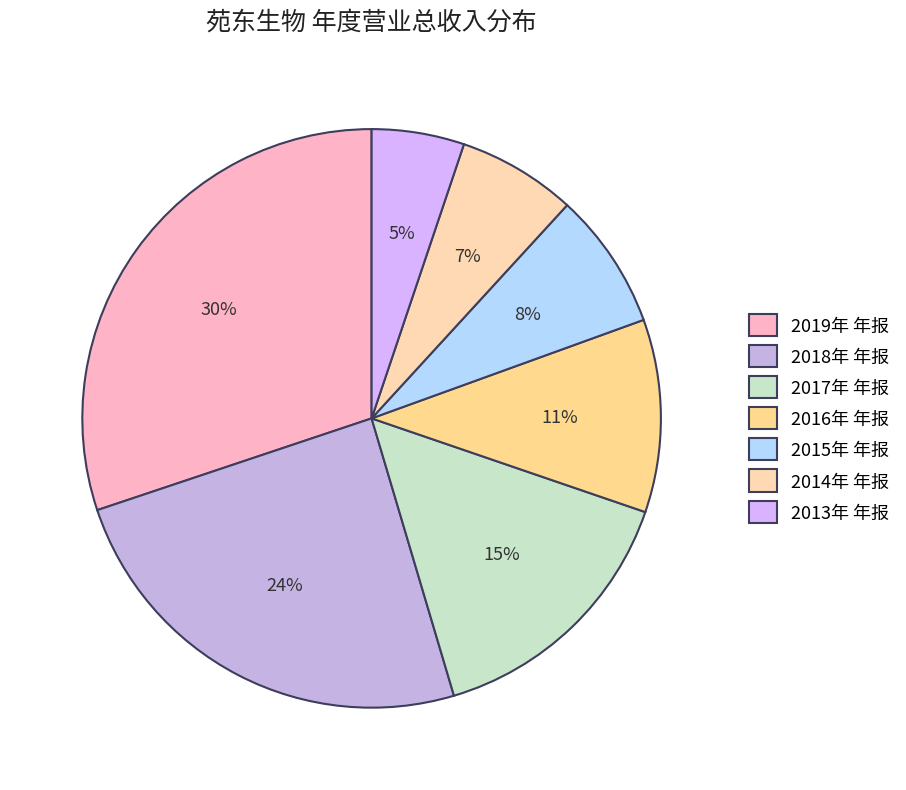

True or false: 2018年 年报 accounts for 24% of the total.

True